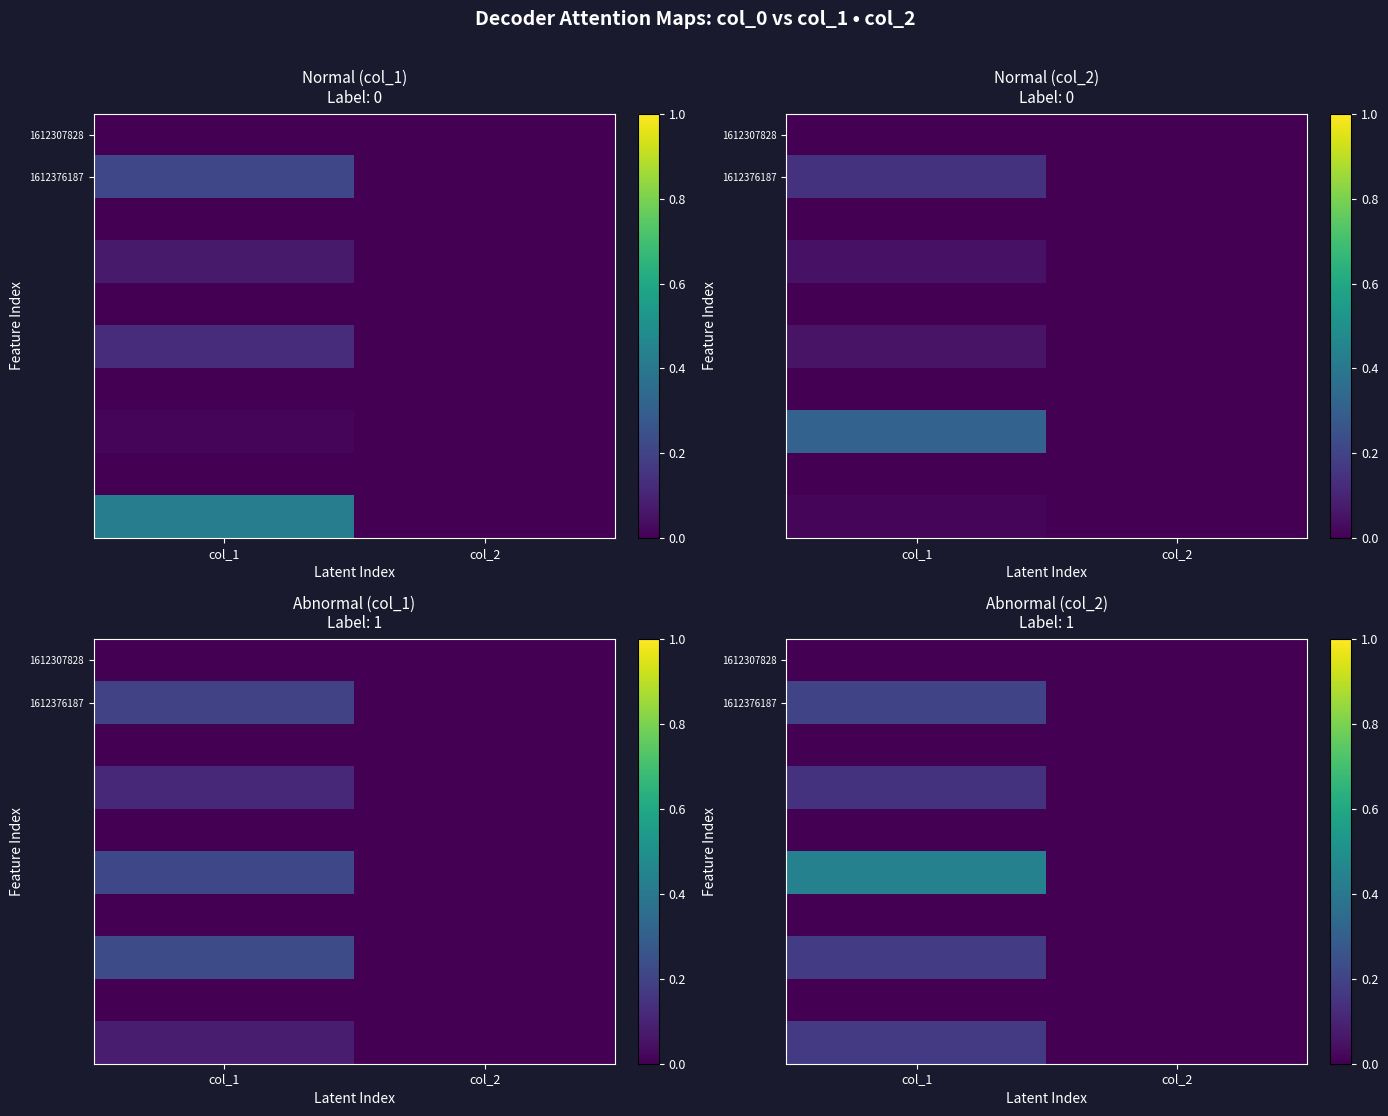

How many data points does each series have?

2